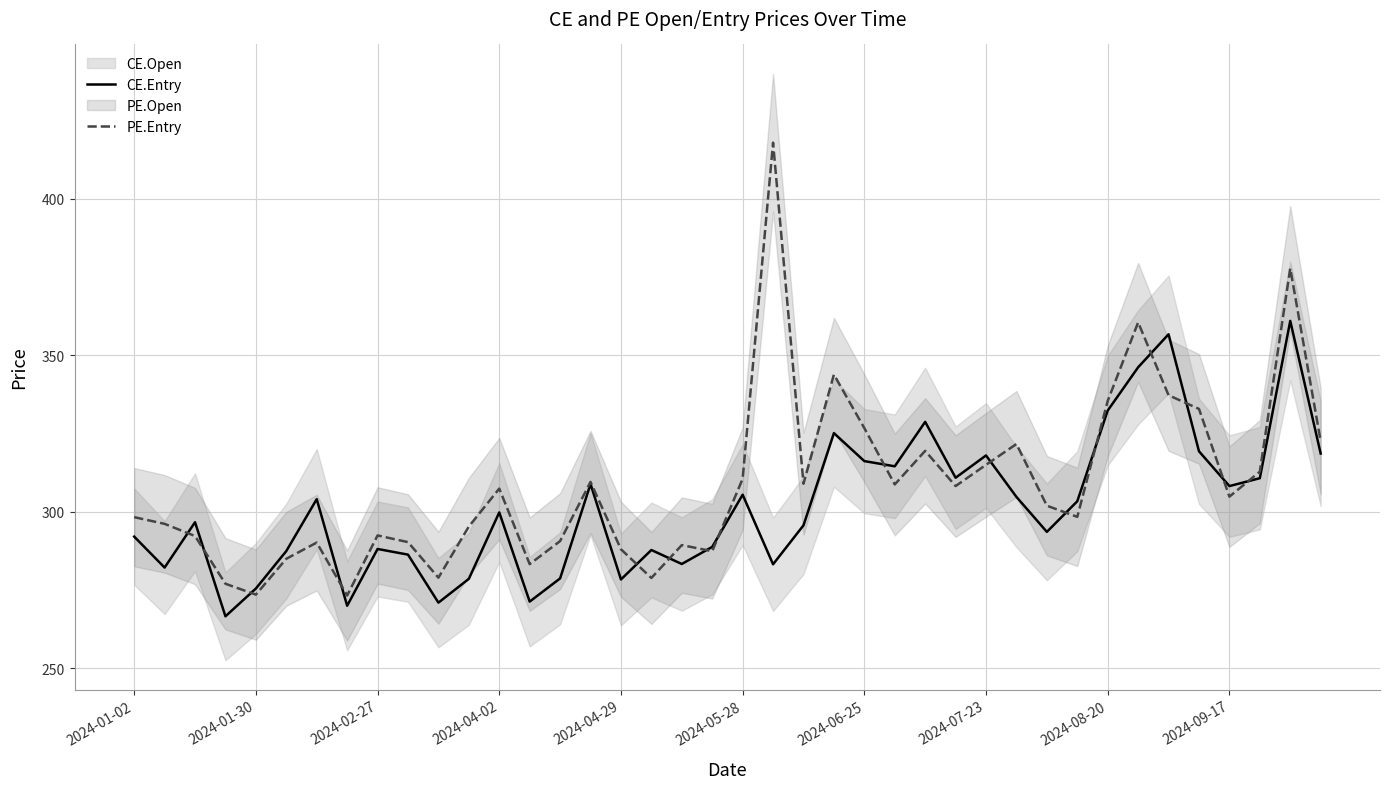

What is the value of the CE.Entry point at the 21st from the left?

305.5